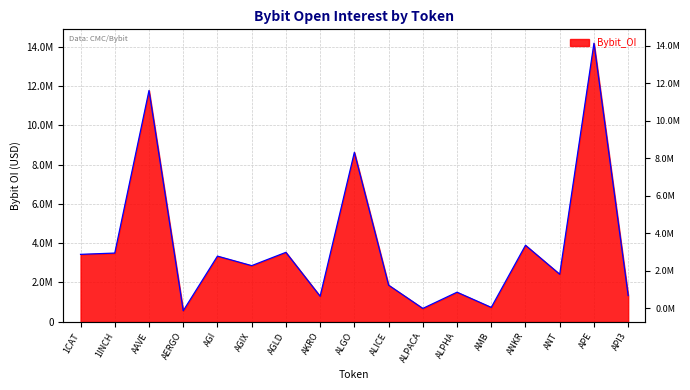

At which category does the data reach its first local valley?

AERGO